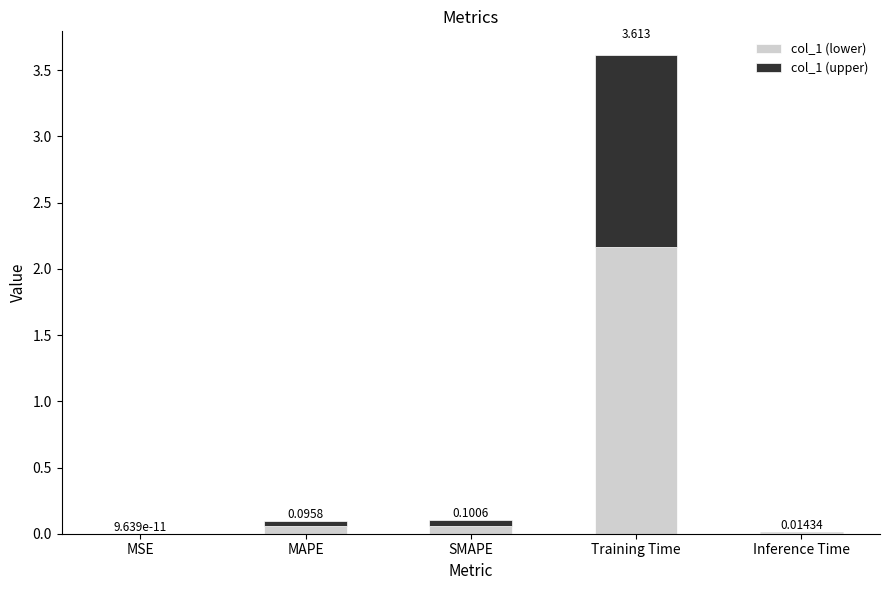

What are all the series names shown in the legend?

col_1 (lower), col_1 (upper)